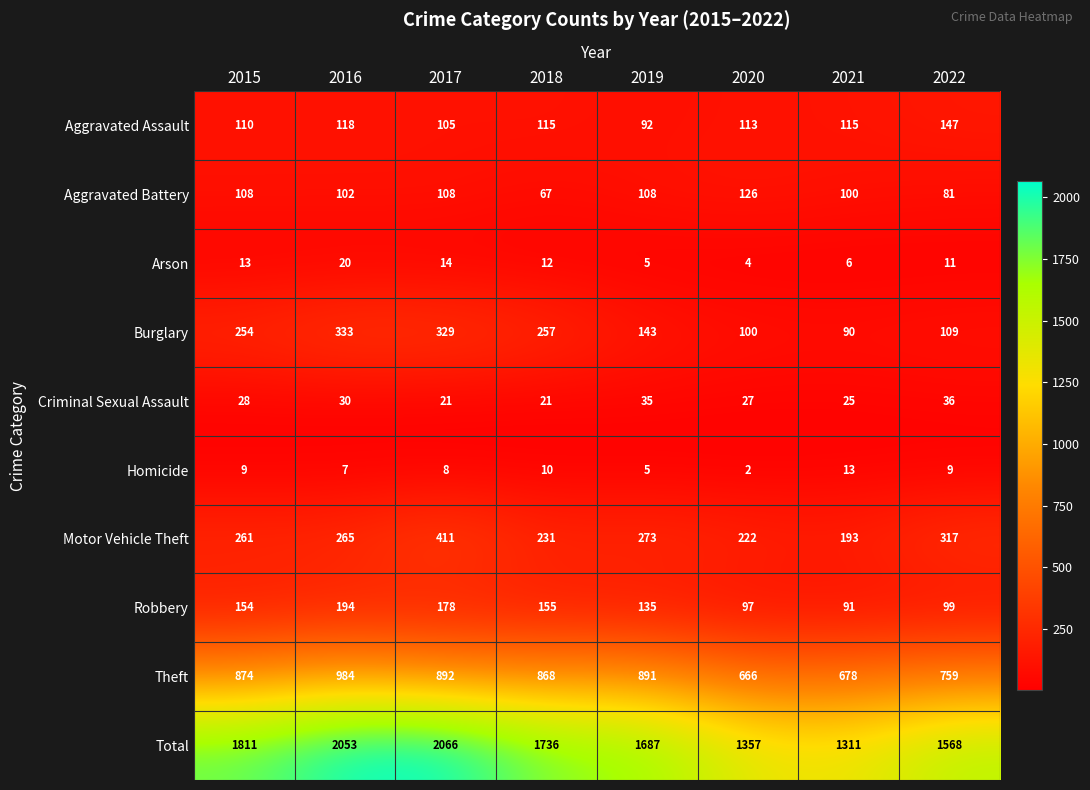

Is the value of Burglary at 2021 greater than the value of Total at 2019?

No